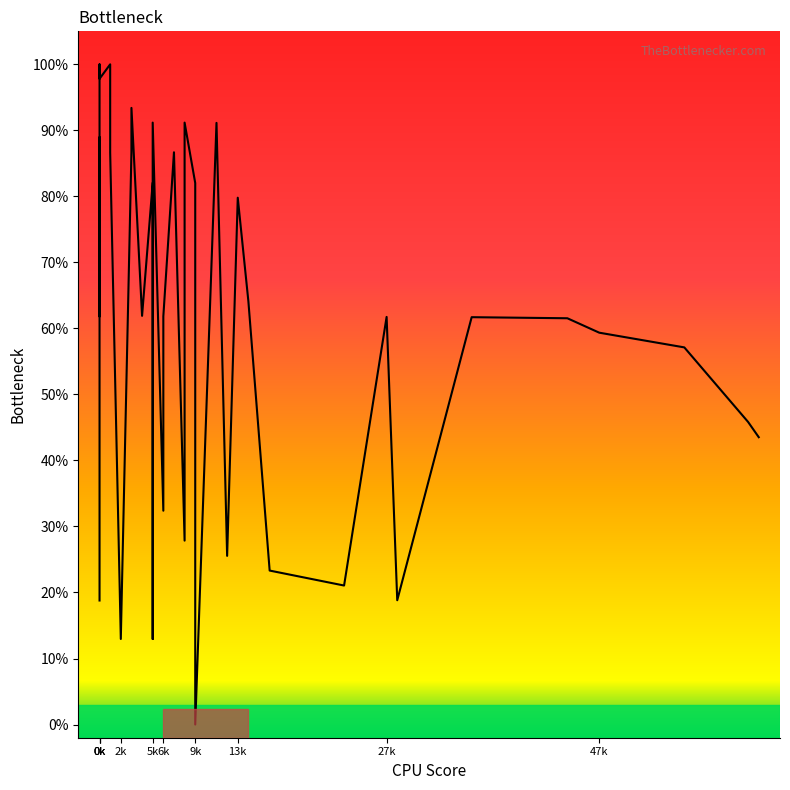

True or false: the data shows 99.4 at 29.

False